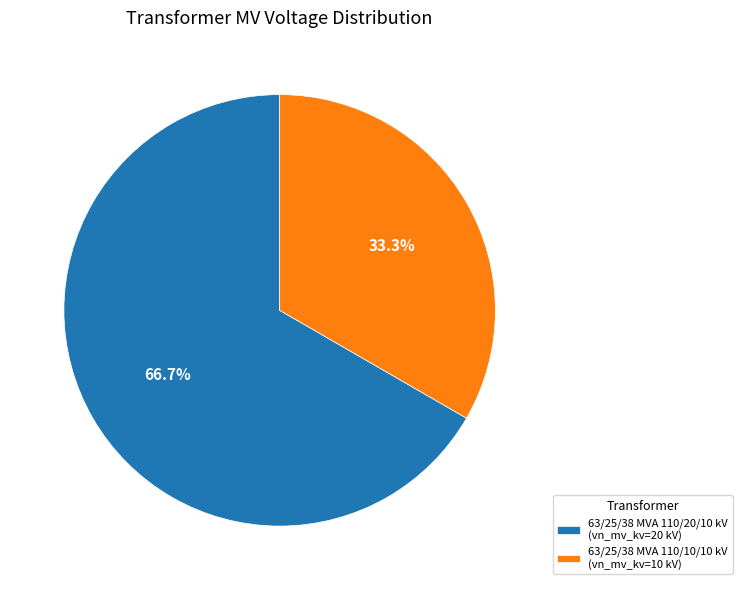

To the nearest percent, what portion does 63/25/38 MVA 110/20/10 kV represent?

67%